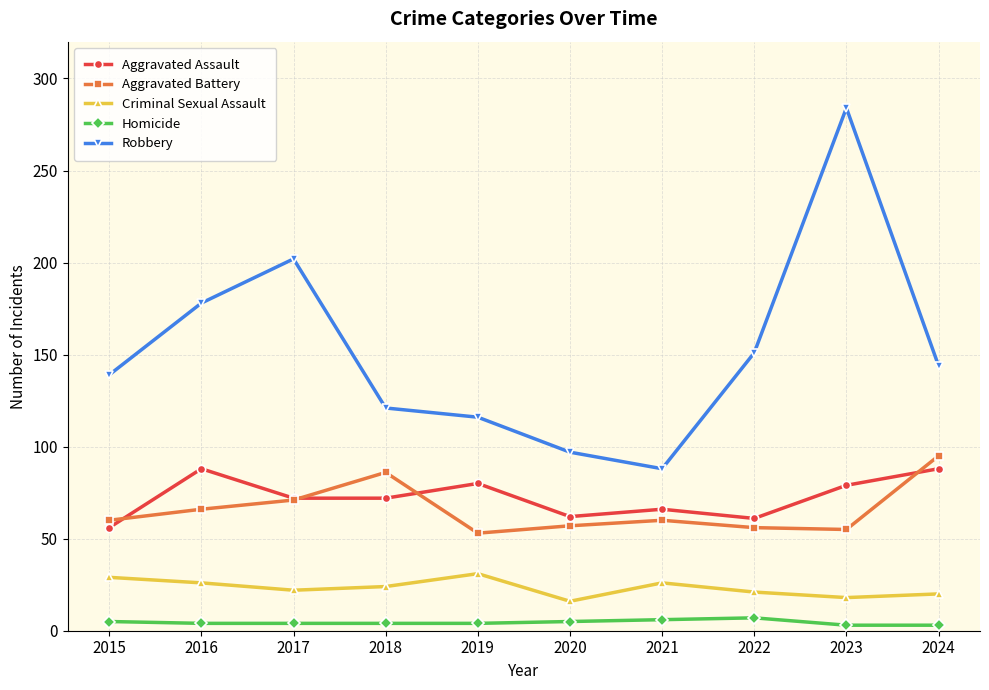

What is the difference between the maximum and second lowest values in the Robbery series?

187